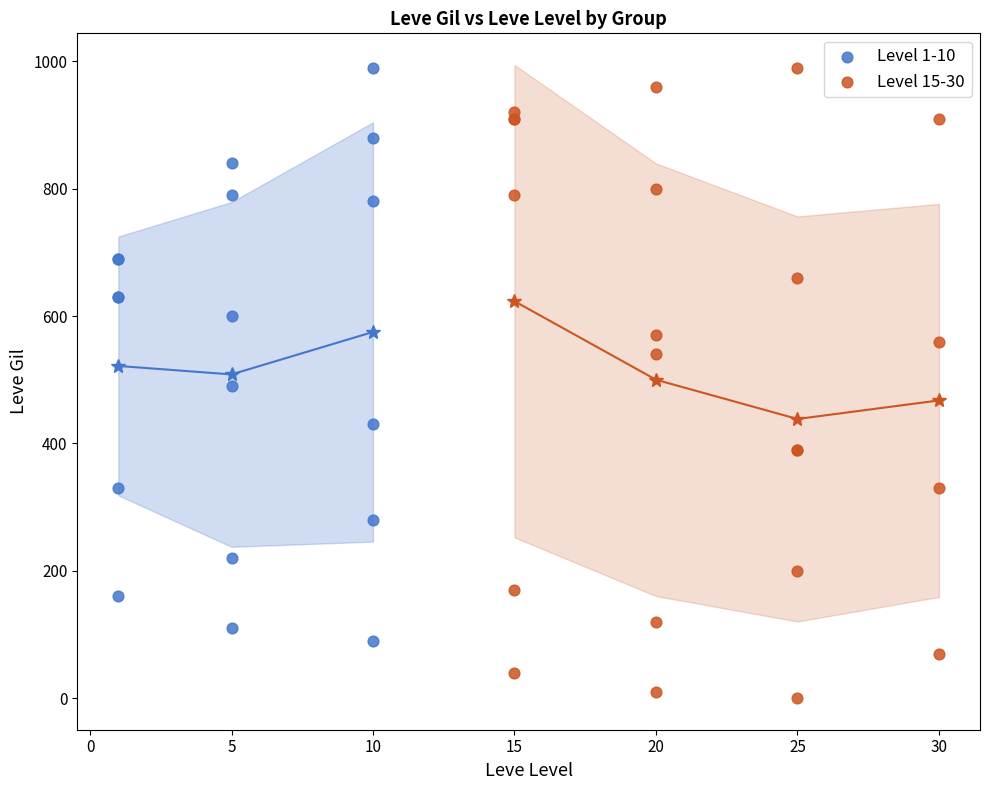

Which series has the widest spread of Y values?

Level 15-30